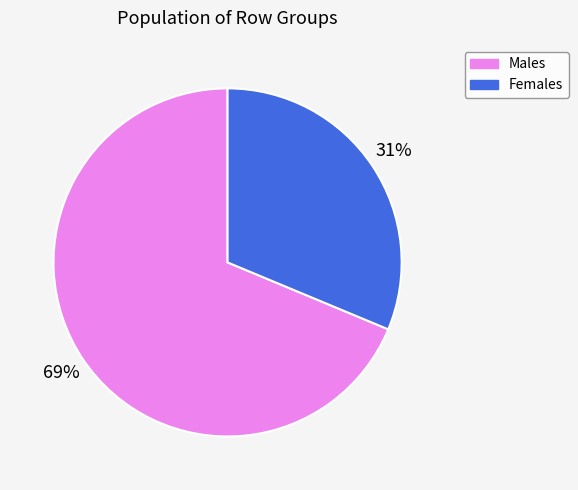

How many segments does this pie chart have?

2